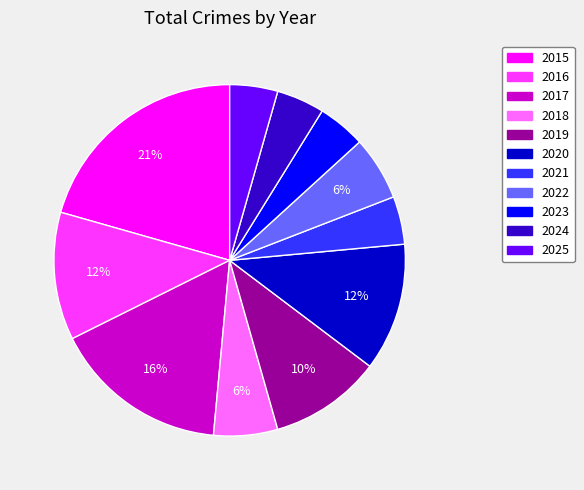

What is the largest slice in the pie chart?

2015